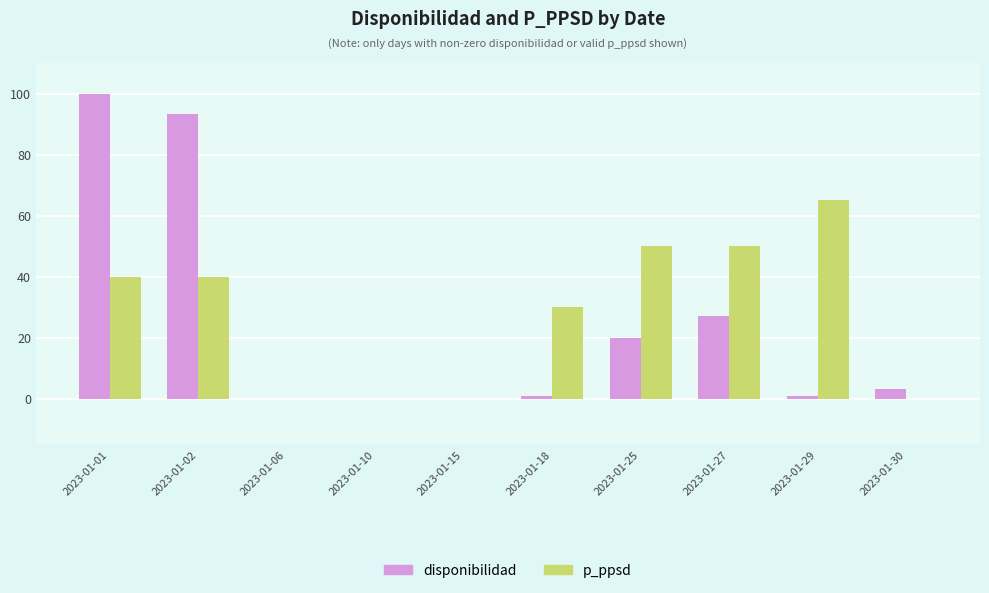

What value does the disponibilidad series have at 2023-01-01?

100.0